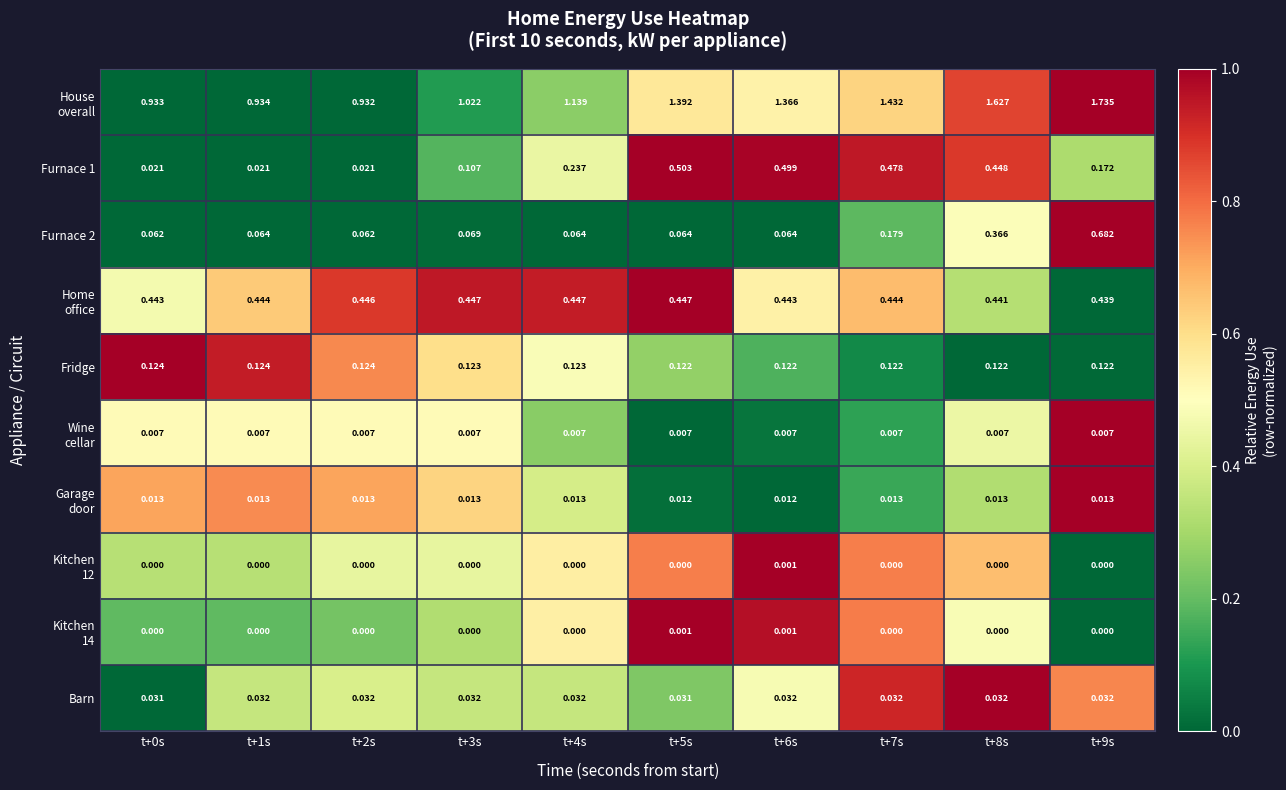

What is the total value across all series at t+8s?

3.1